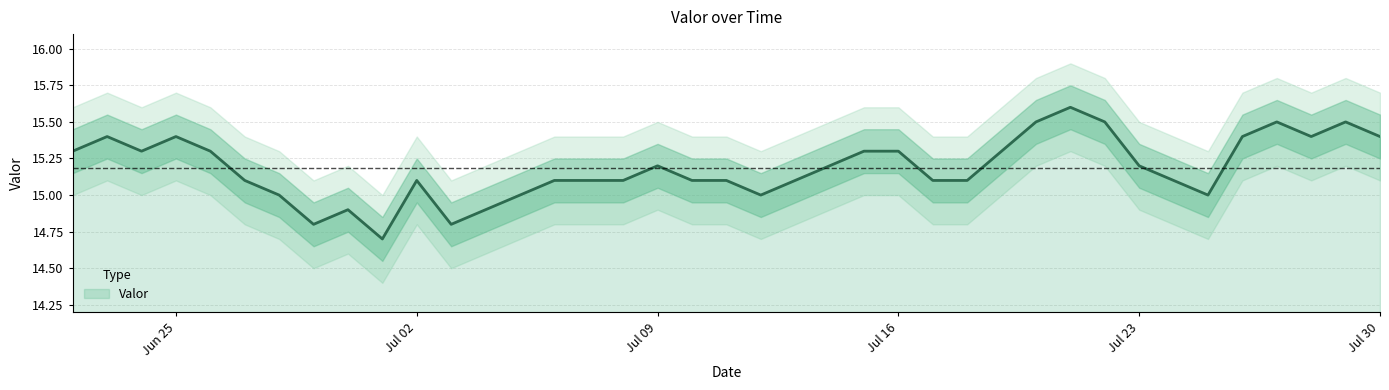

What is the ratio of the value at 2018-07-12 to the value at 2018-06-22?

1.0